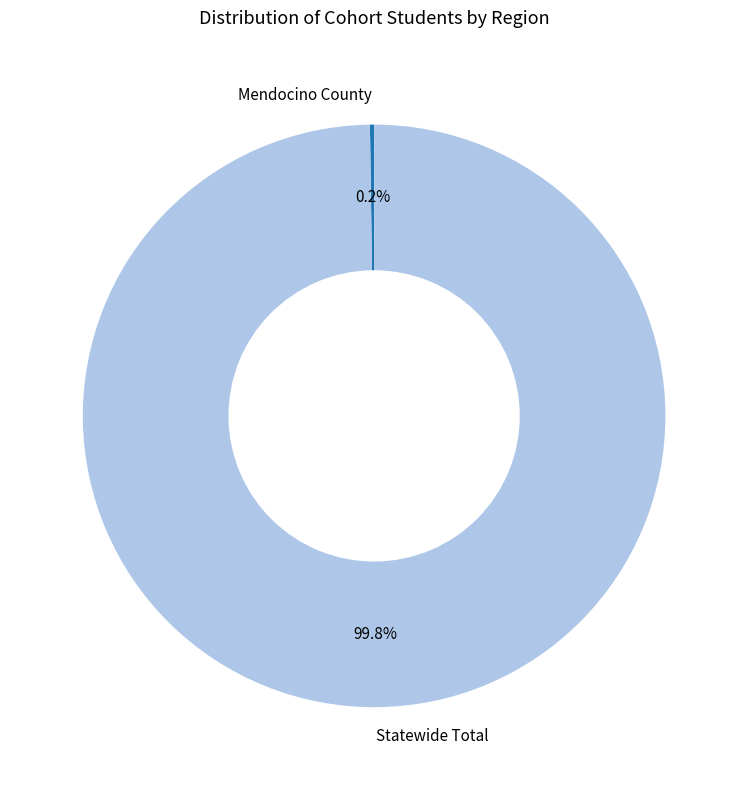

What is the largest slice in the pie chart?

Statewide Total